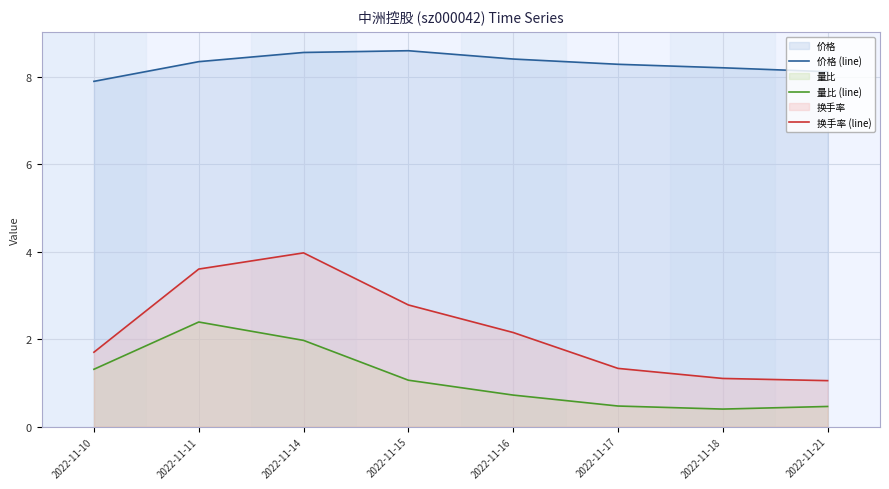

At which category is the sum across all series the highest?

2022-11-14